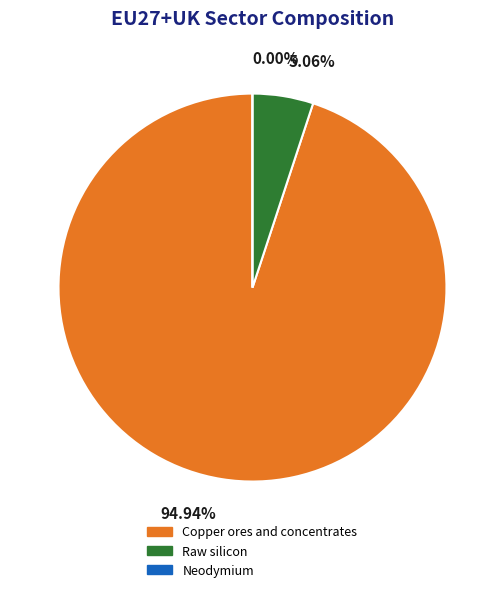

To the nearest percent, what portion does Copper ores and concentrates represent?

95%